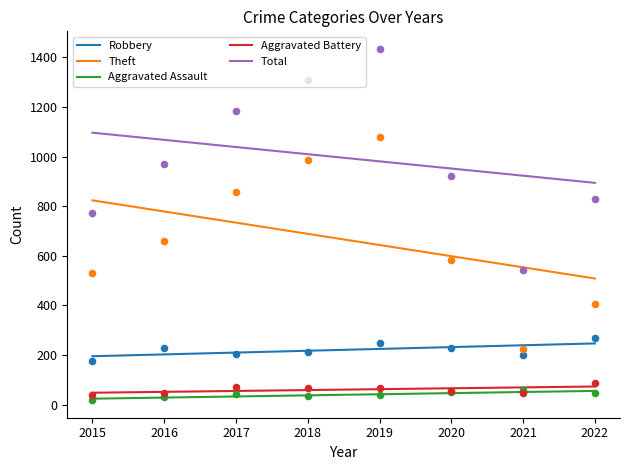

Which series has the widest spread of Y values?

Total